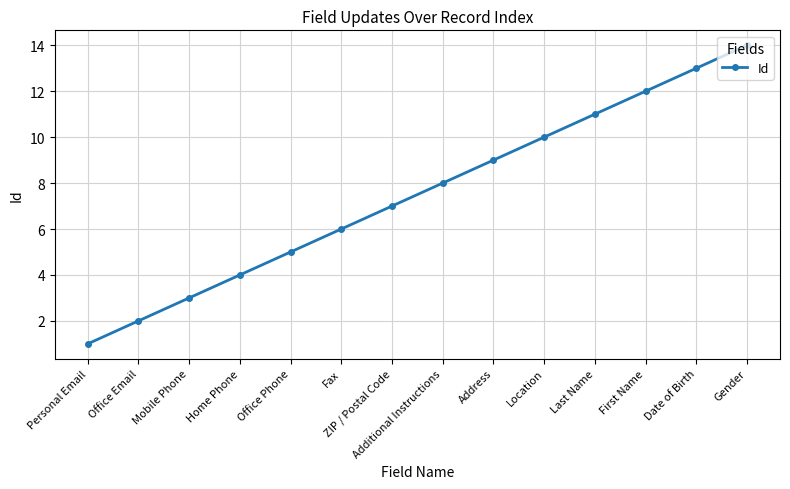

List the labels in order of value, smallest first.

Personal Email, Office Email, Mobile Phone, Home Phone, Office Phone, Fax, ZIP / Postal Code, Additional Instructions, Address, Location, Last Name, First Name, Date of Birth, Gender